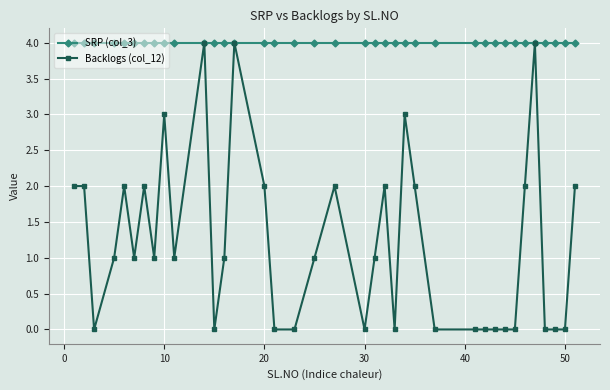

Rank the series by their average value, from highest to lowest.

SRP (col_3), Backlogs (col_12)